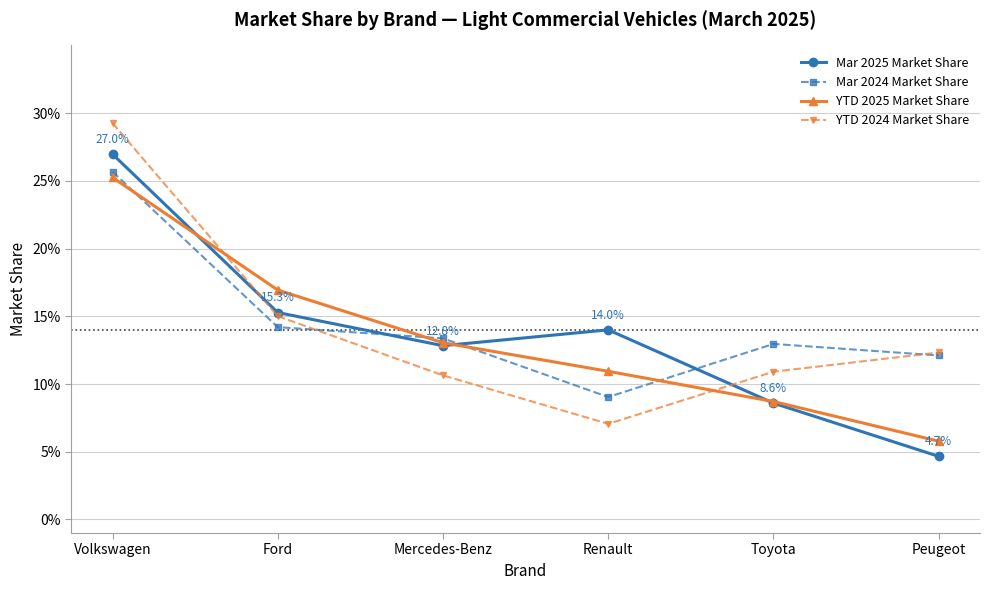

What is the sum of the YTD 2024 Market Share values at Volkswagen and Ford?

0.4